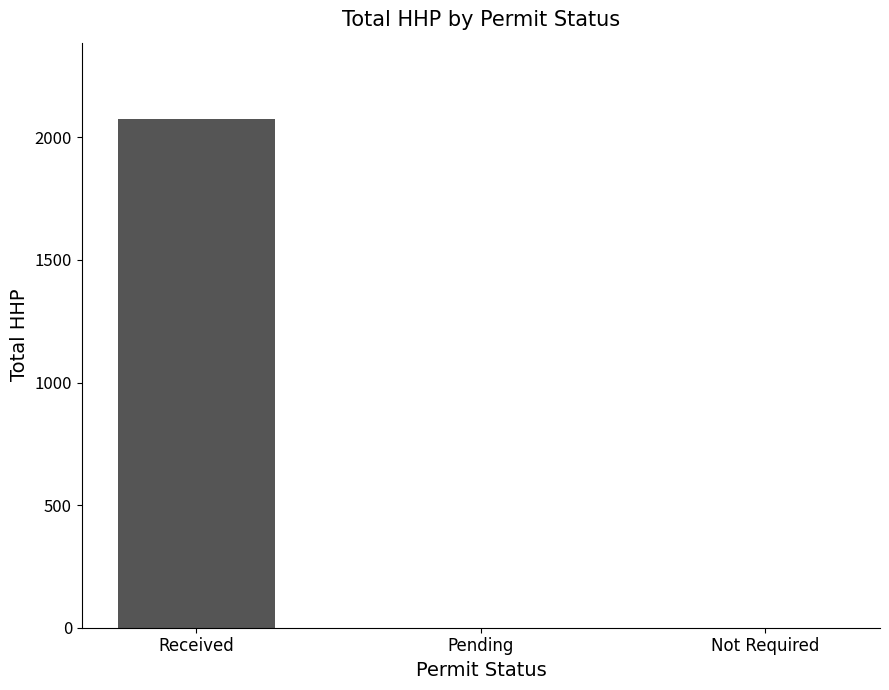

Reading left to right, what are all the values shown in this chart?

Received=2075	Pending=0	Not Required=0